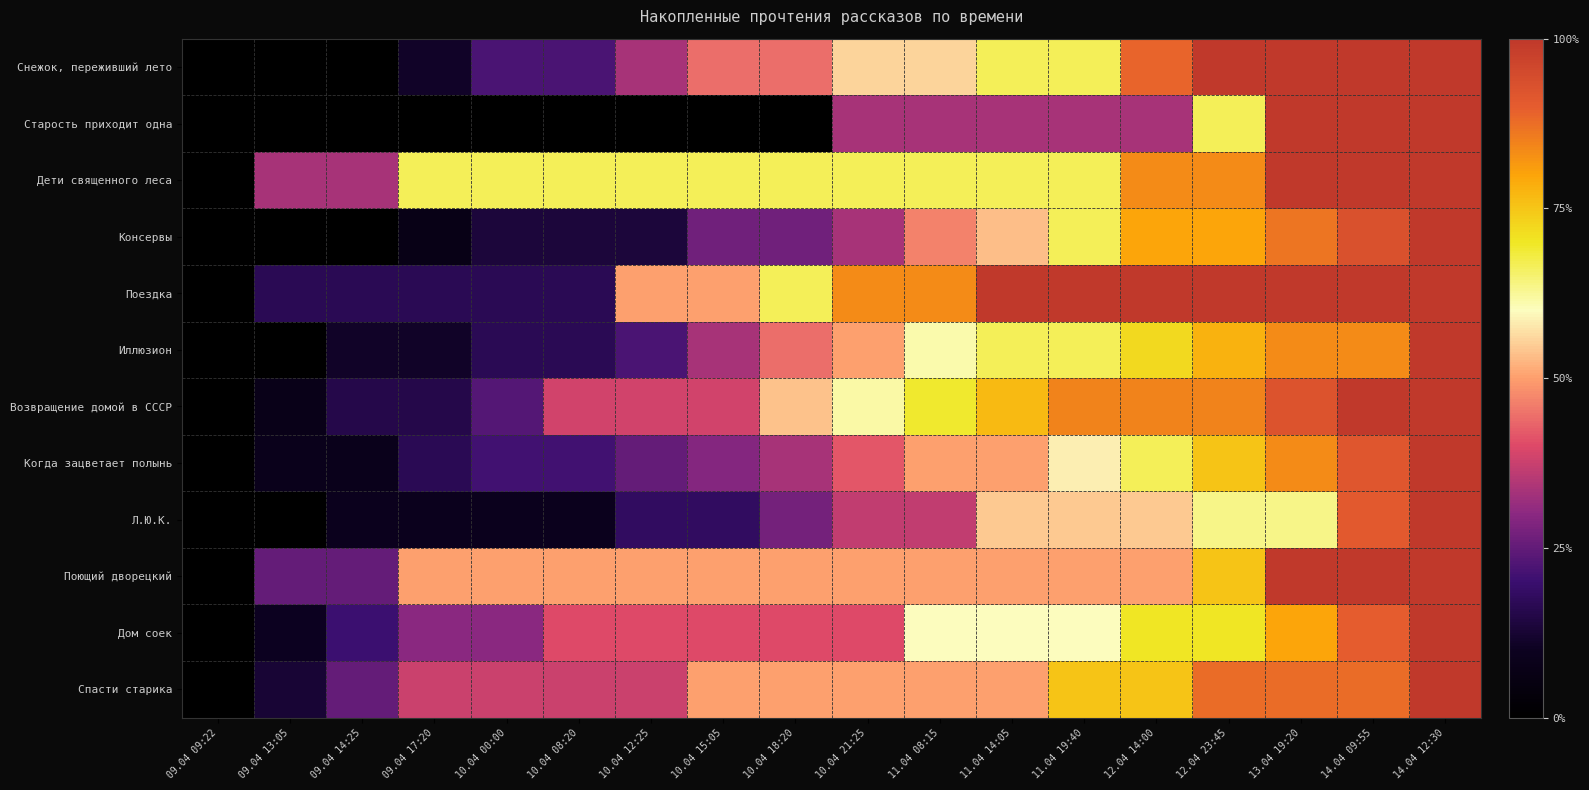

At which category is the sum across all series the highest?

14.04 12:30